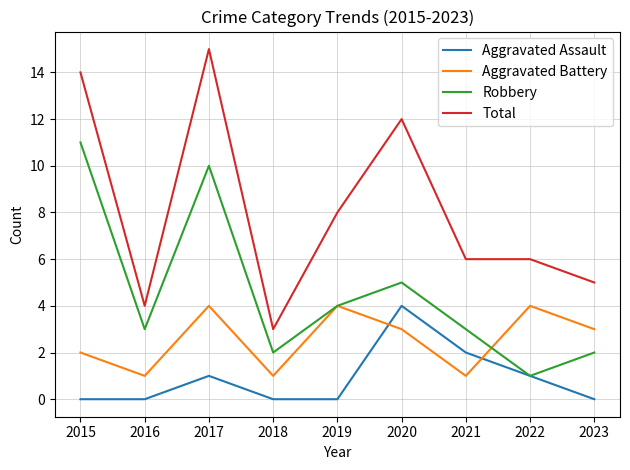

True or false: Aggravated Assault has a value of 1 at 2021.

False